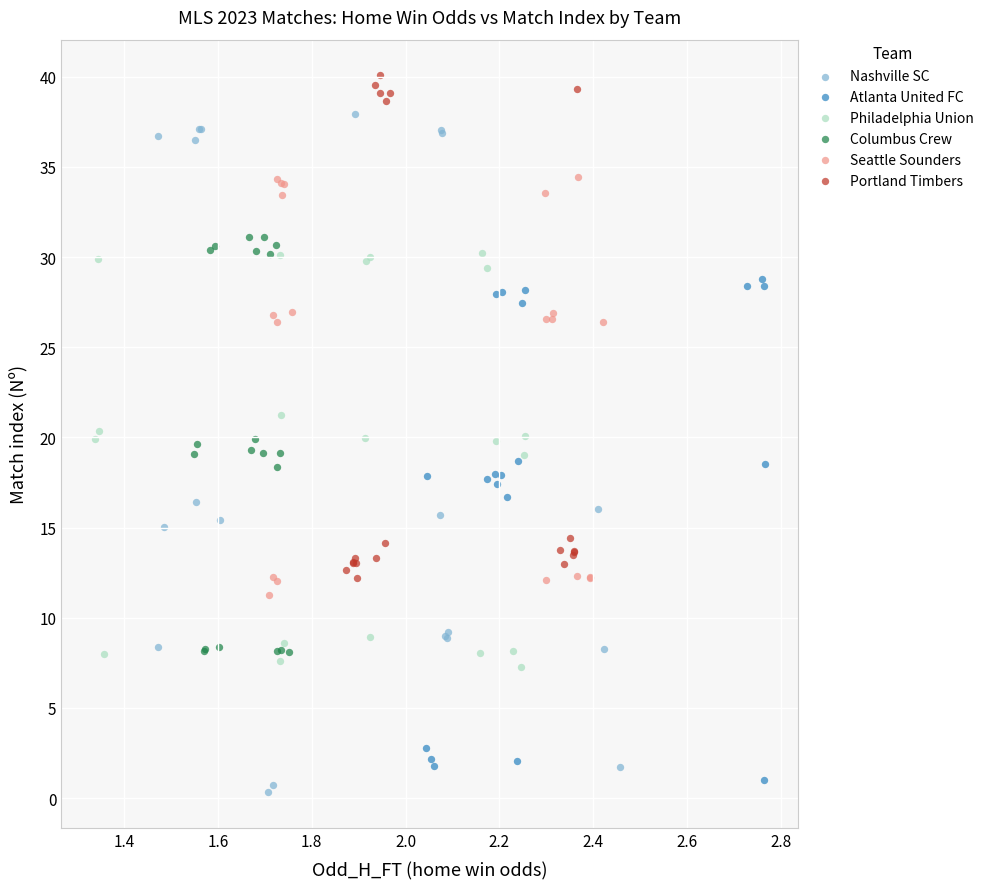

Which series reaches the minimum Y coordinate?

Nashville SC